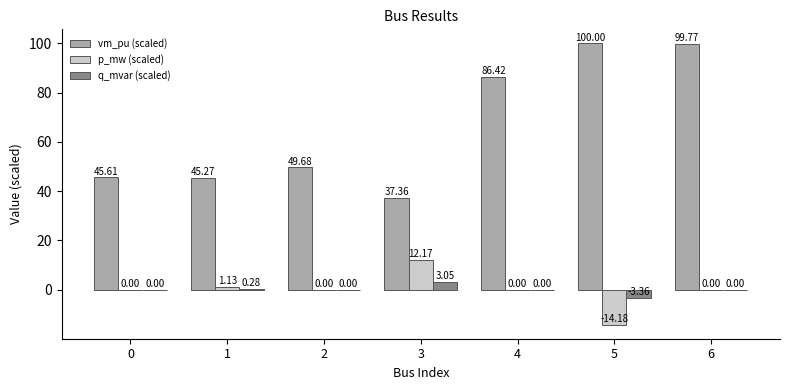

Are the bars horizontal?

No